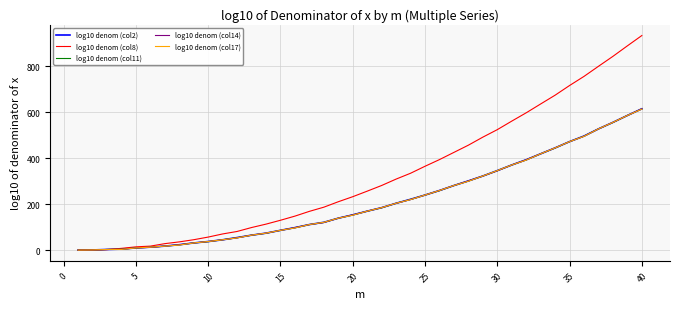

What is the maximum value for log10 denom (col8)?

934.5